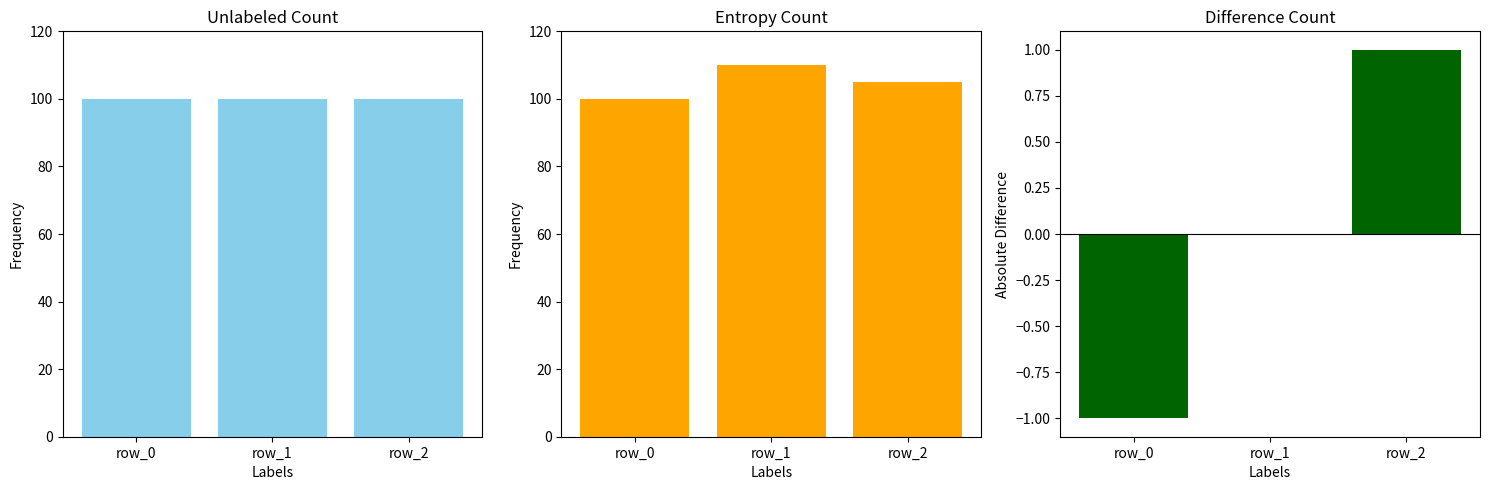

How many bars are there in each group?

3